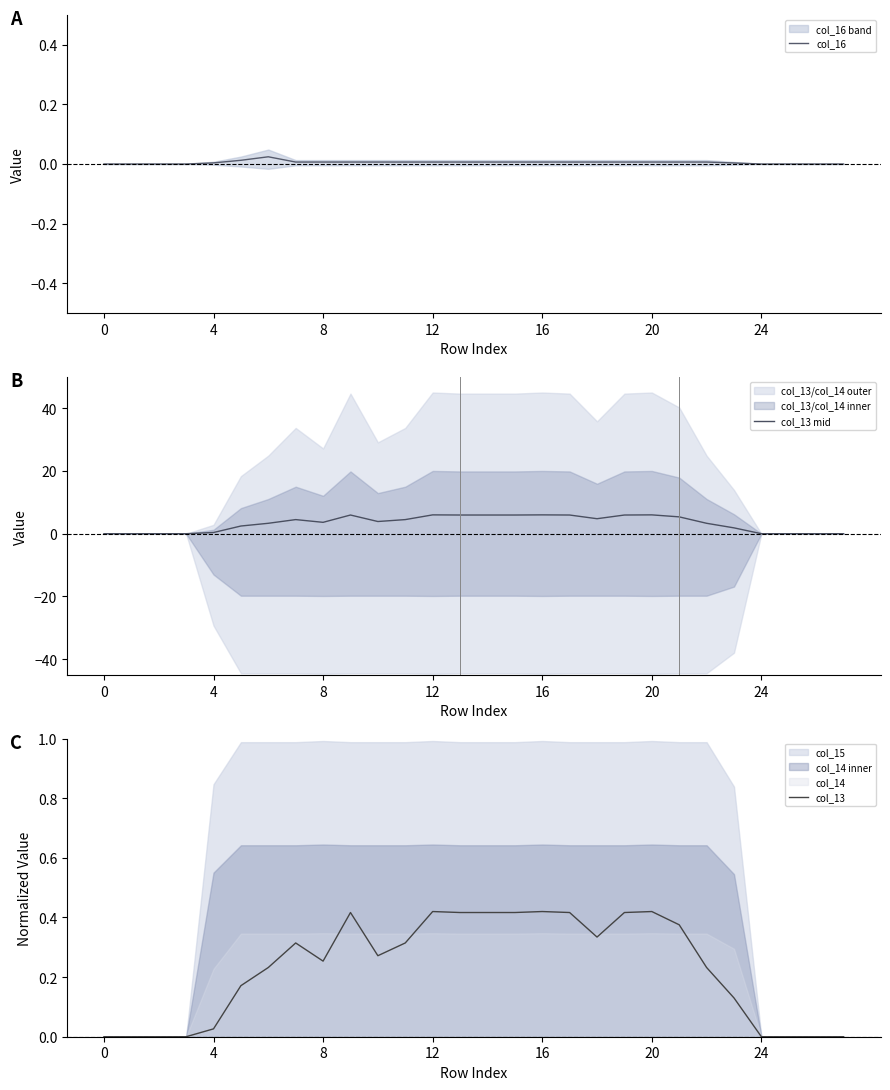

What is the value of the col_13 point at the 15th from the left?

0.4